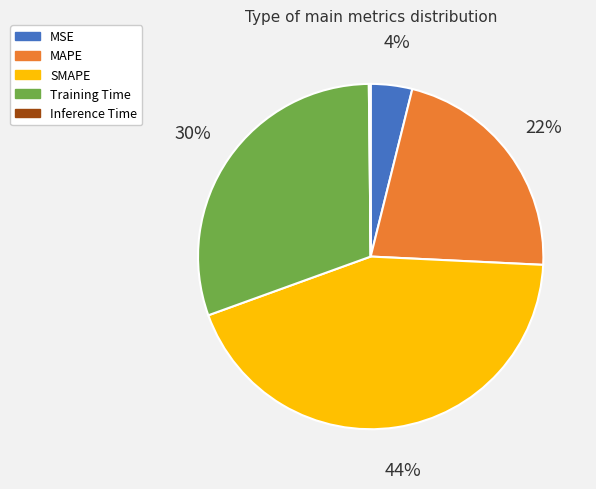

To the nearest percent, what portion does MSE represent?

4%